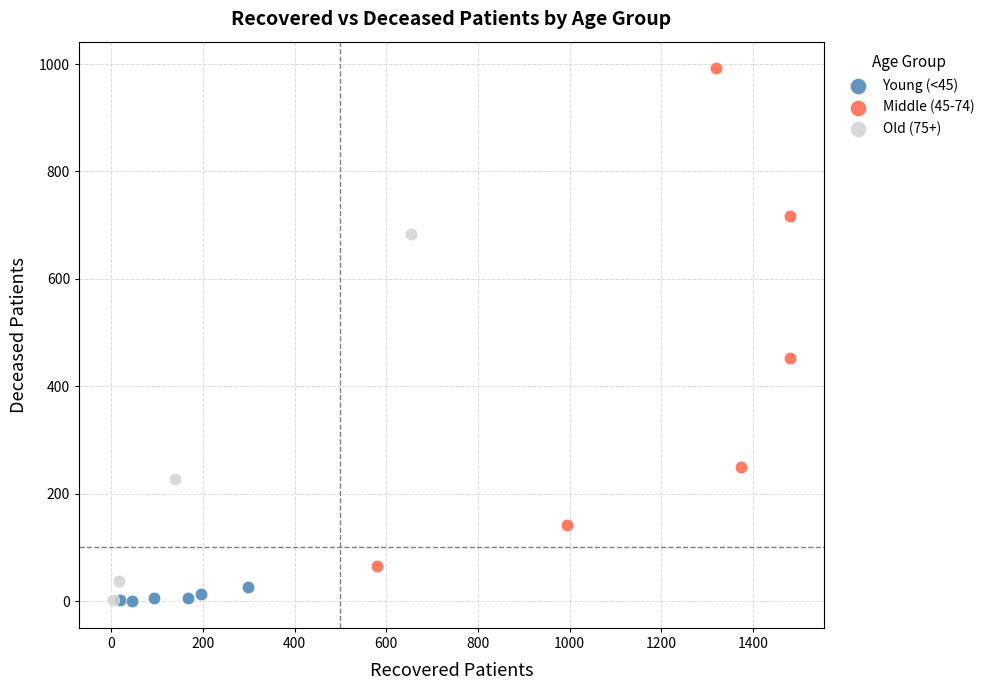

Which series has the largest Y range (max minus min)?

Middle (45-74)